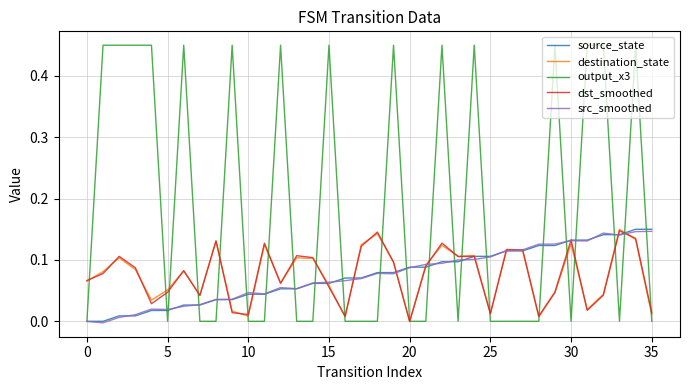

Which series has the largest total across all categories?

output_x3